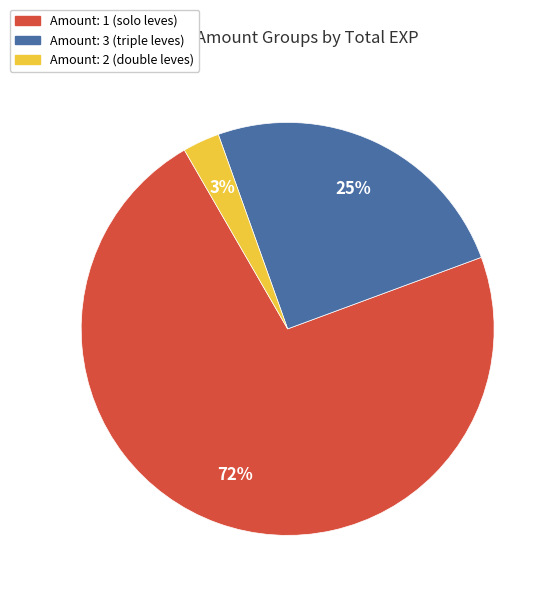

To the nearest percent, what is the average slice percentage?

33%